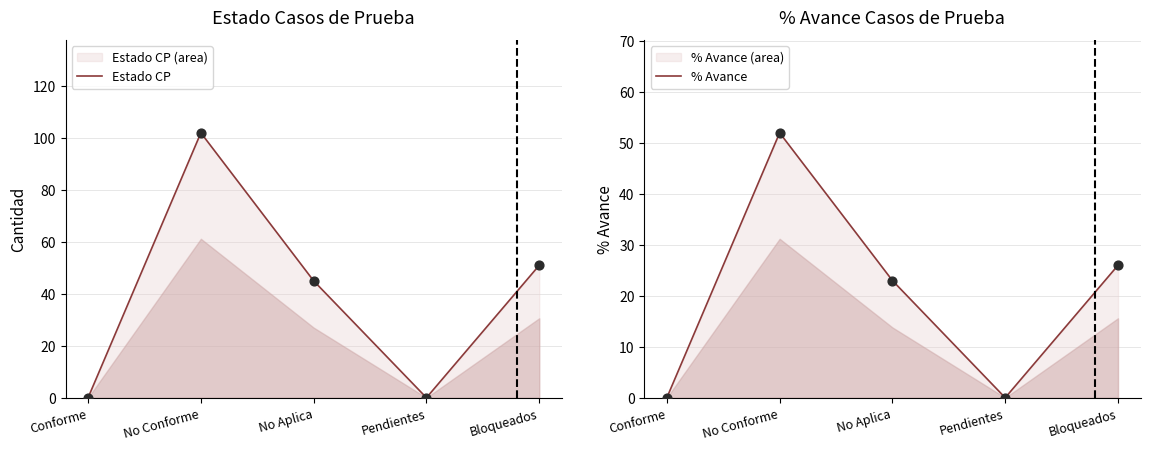

Which series reaches the minimum Y coordinate?

Estado CP